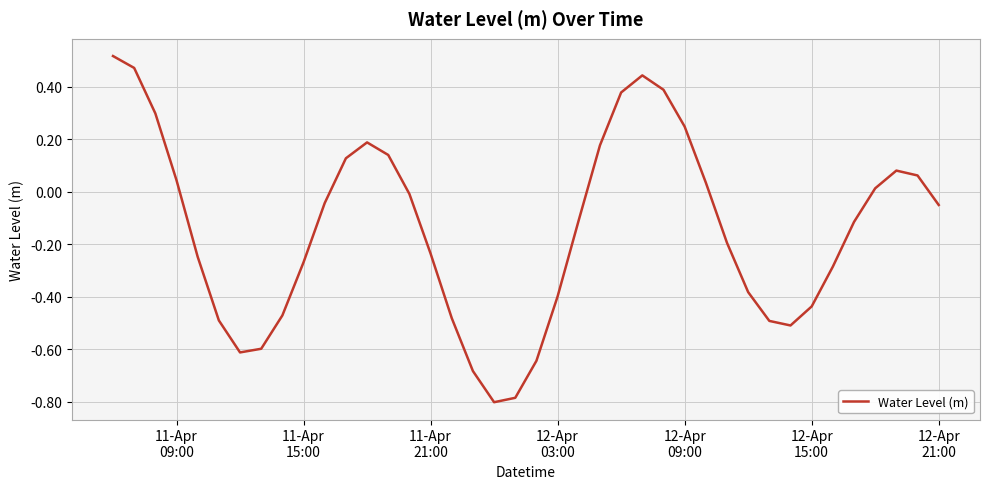

What is the minimum value shown in the chart?

-0.8